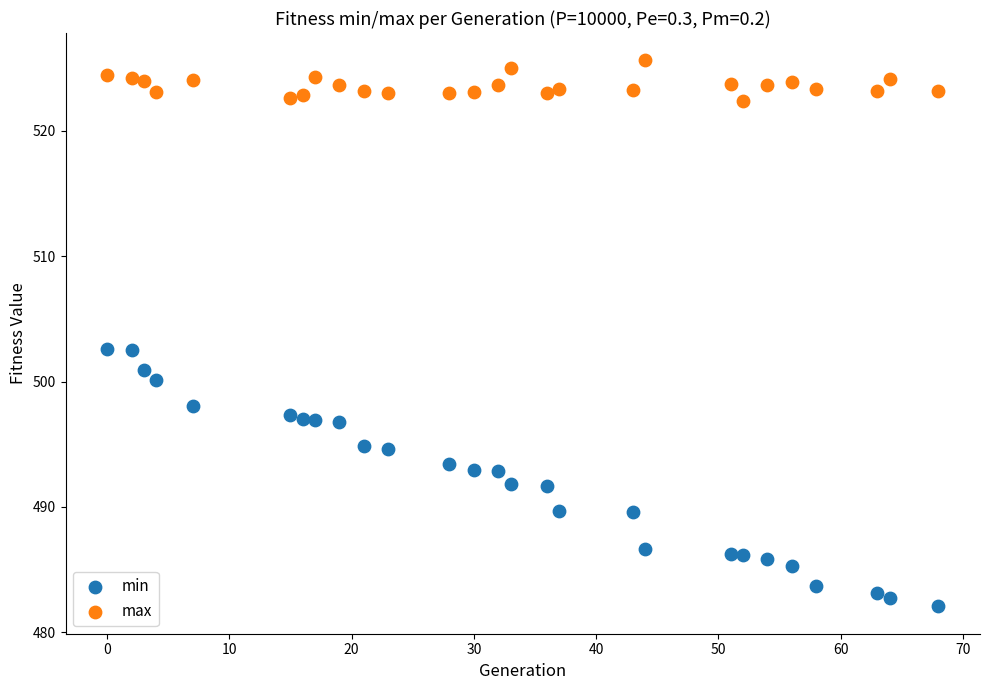

Which series has the largest Y range (max minus min)?

min